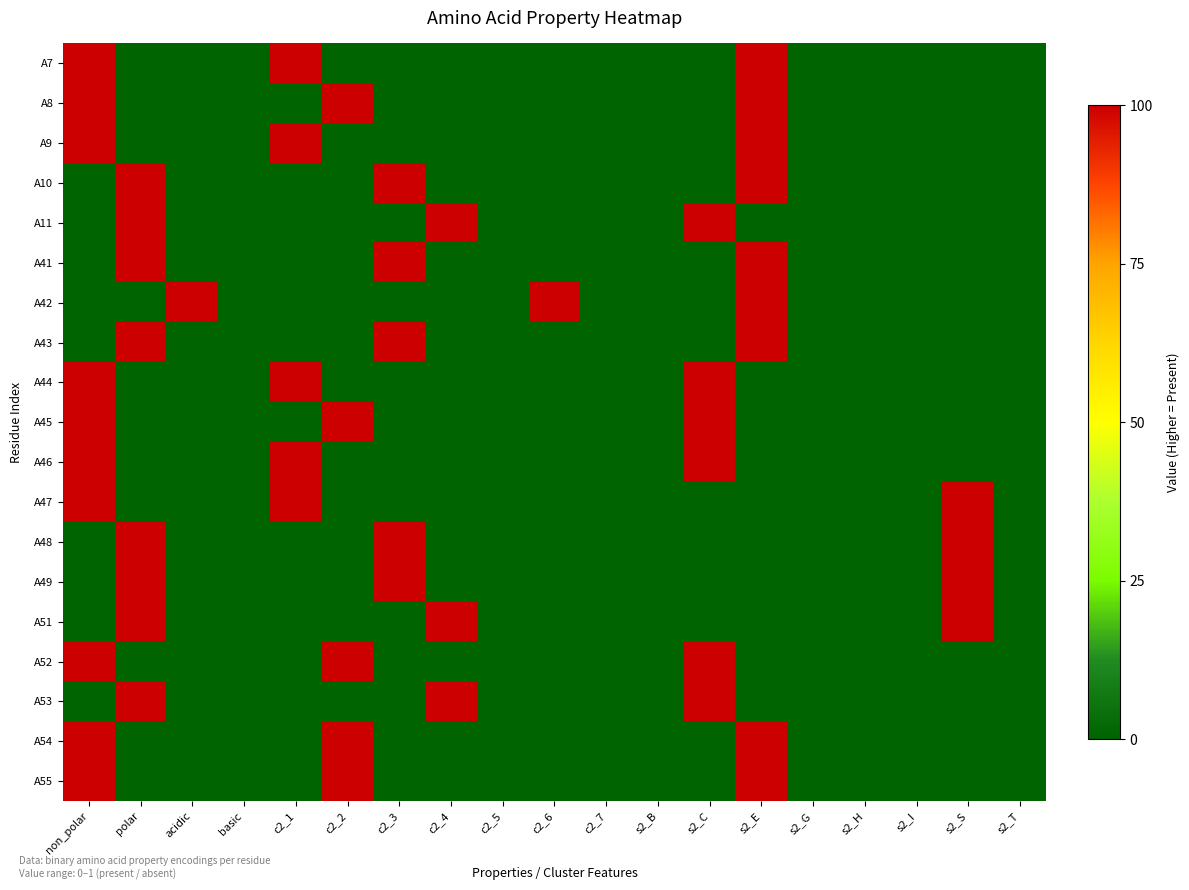

Which has a higher value, s2_E or s2_C?

s2_E